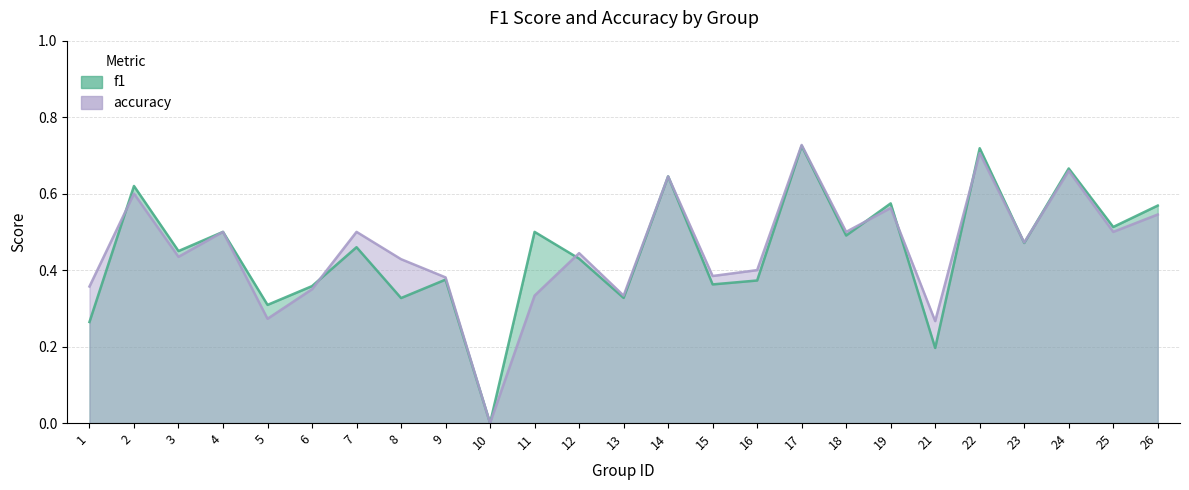

List the labels in order of f1 value, largest first.

17, 22, 24, 14, 2, 19, 26, 25, 4, 11, 18, 23, 7, 3, 12, 9, 16, 15, 6, 13, 8, 5, 1, 21, 10